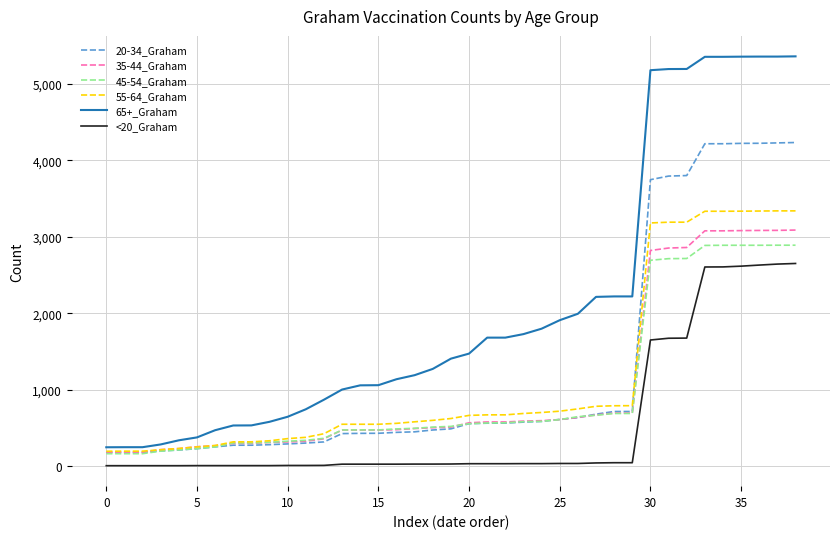

What is the maximum value shown in the chart?

5359